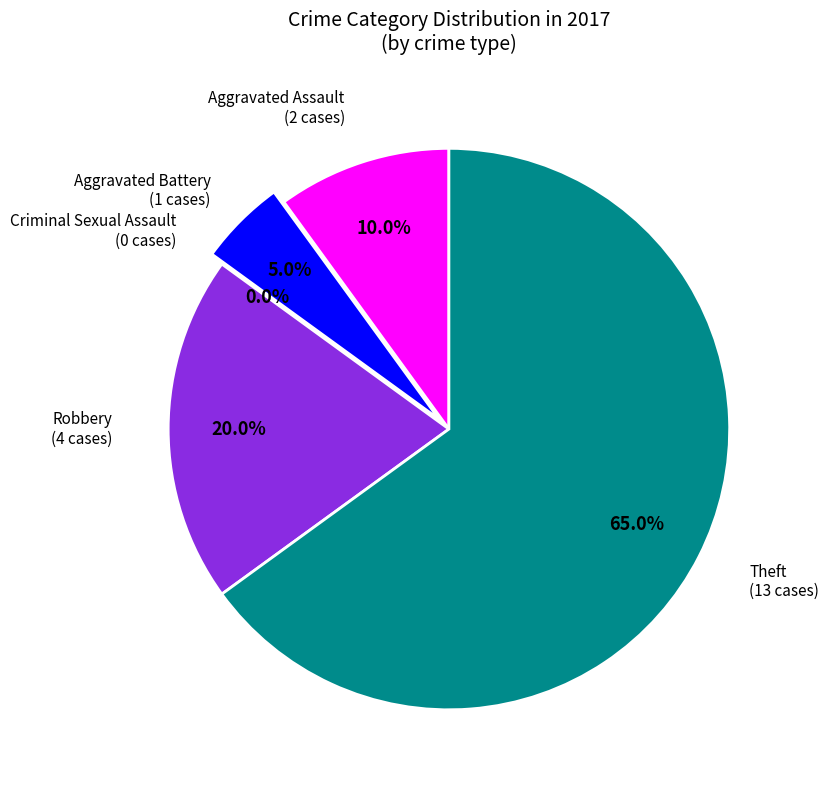

What is the change in value from Aggravated Battery to Robbery?

+3